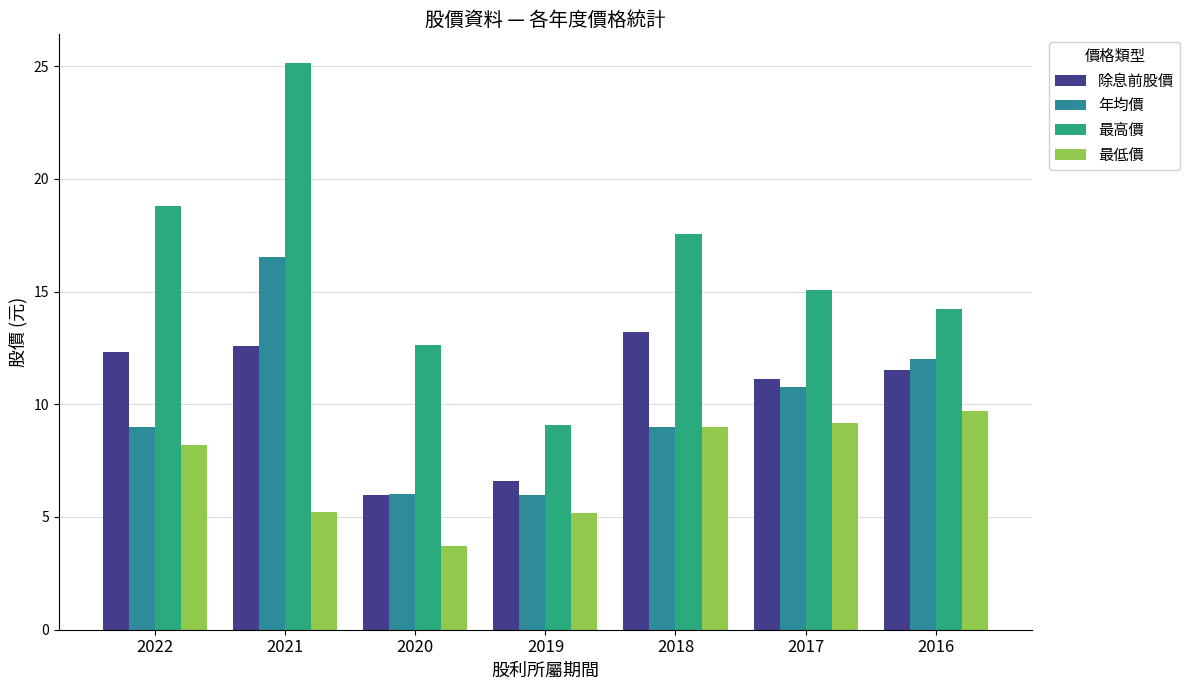

What is the total value across all series at 2016?

47.4